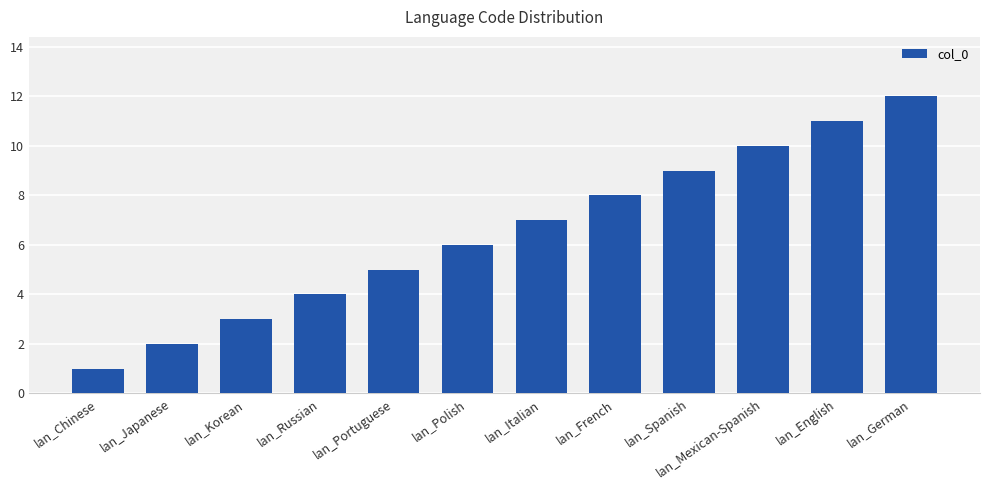

What is the difference between the maximum and second lowest values?

10